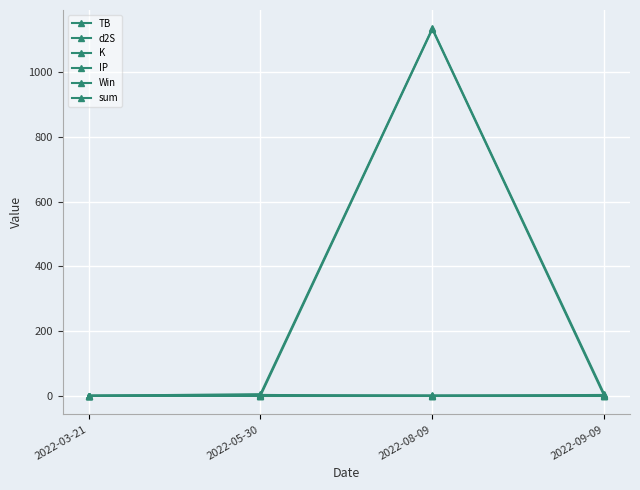

The IP series shows 0.3 at 2022-03-21. True or false?

False